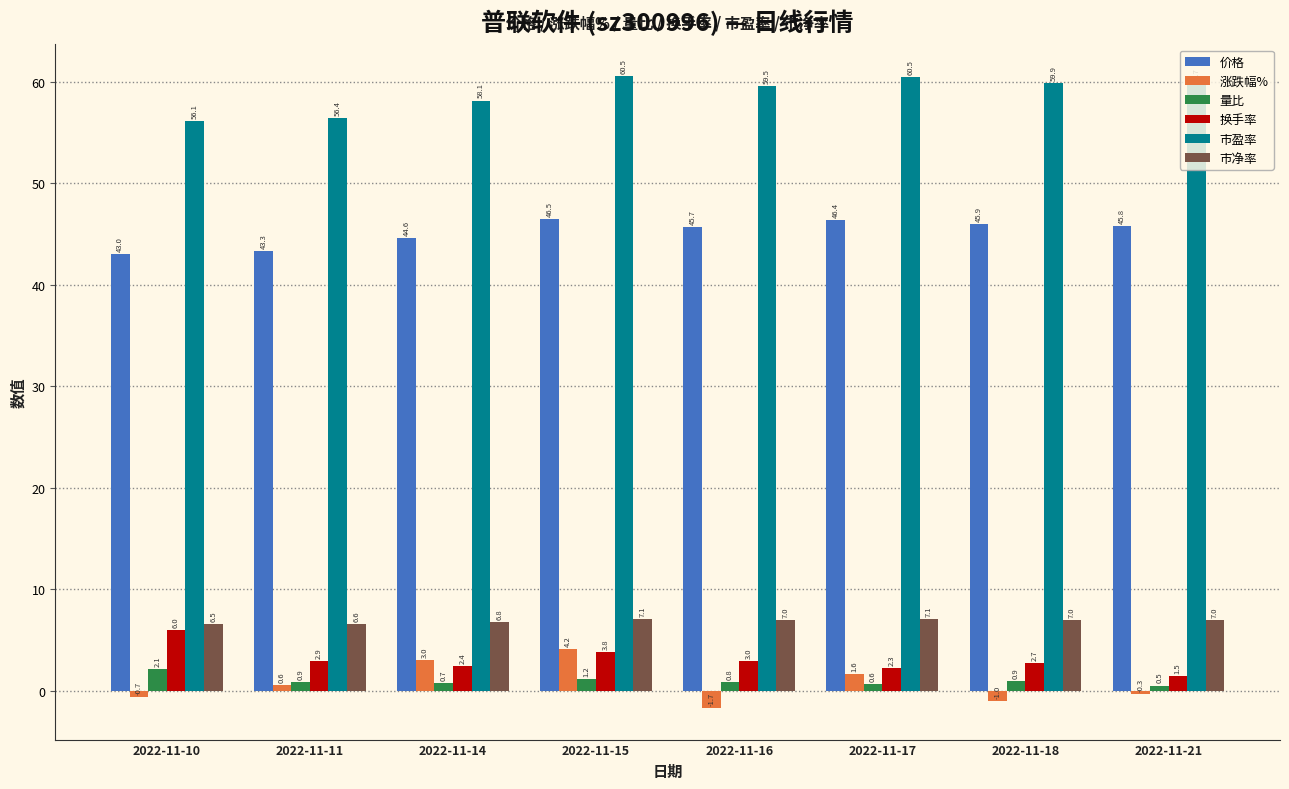

Which category has the lowest value in the 价格 series?

2022-11-10